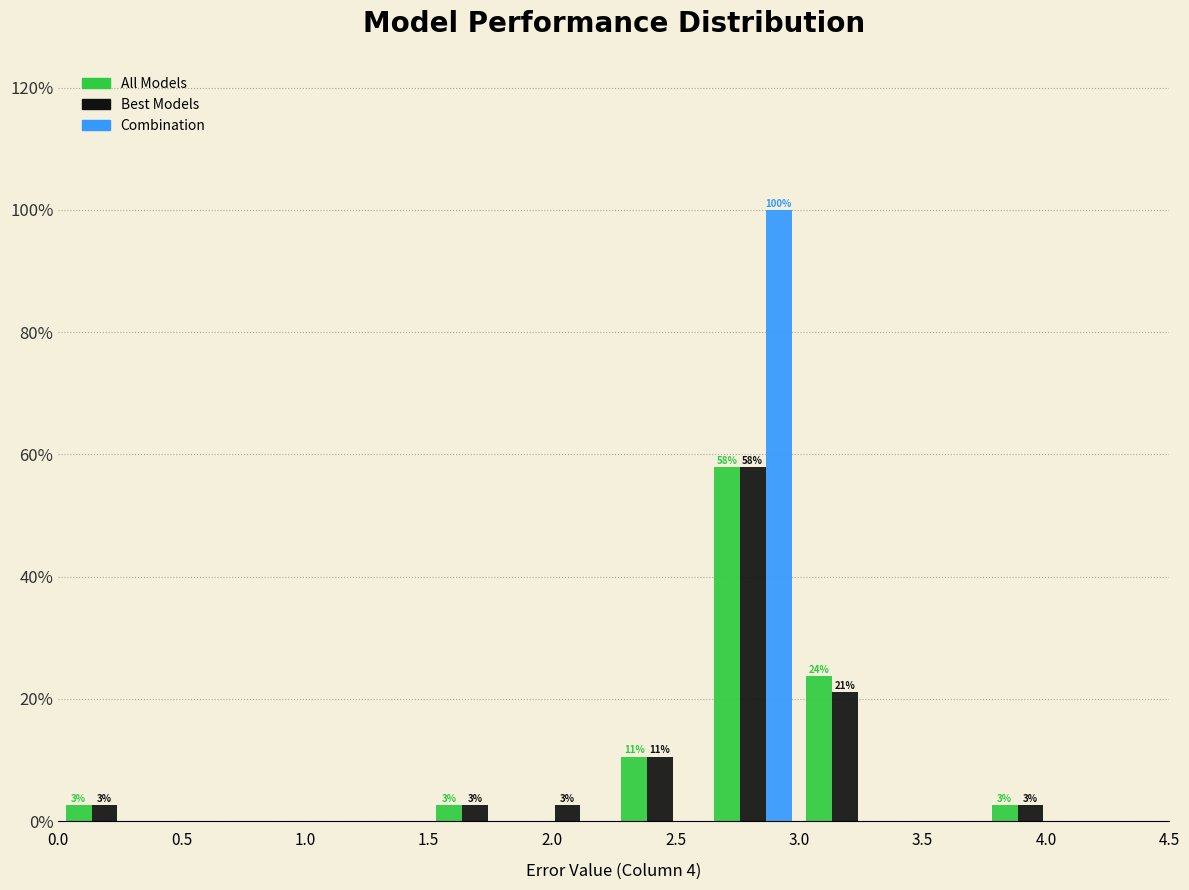

In the Combination series, which range on the x-axis has the tallest bar?

2.625 to 3.000